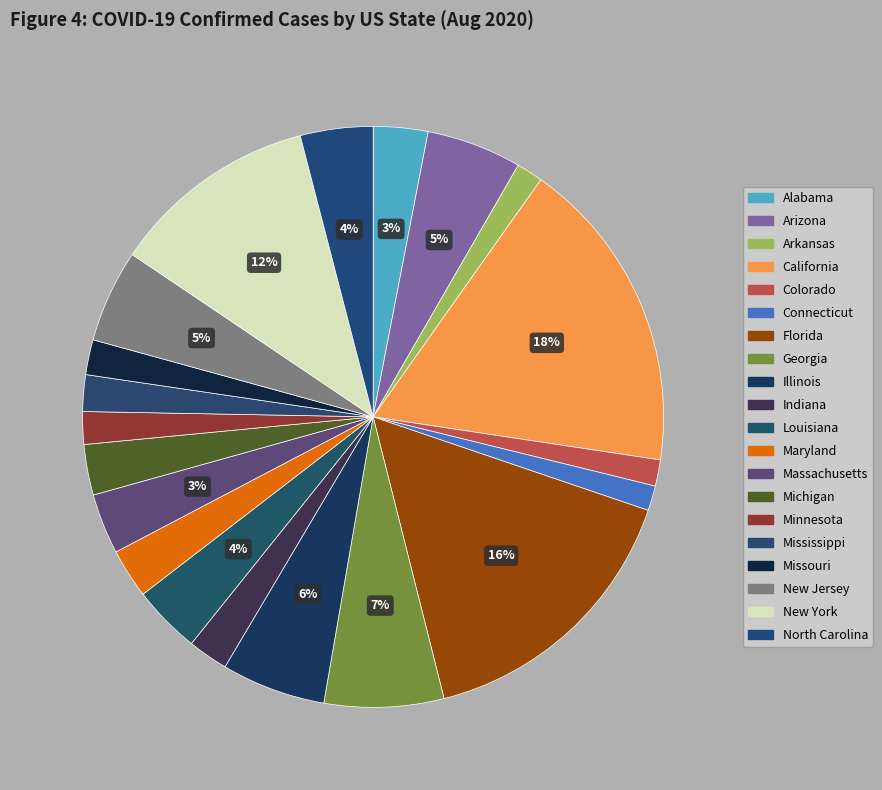

Count the number of slices in the pie.

20